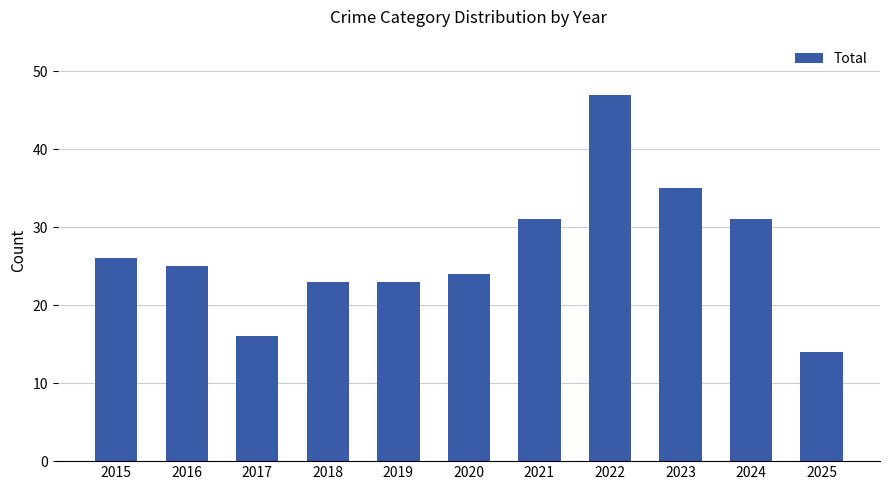

Is it true that the value at 2019 is 33?

False